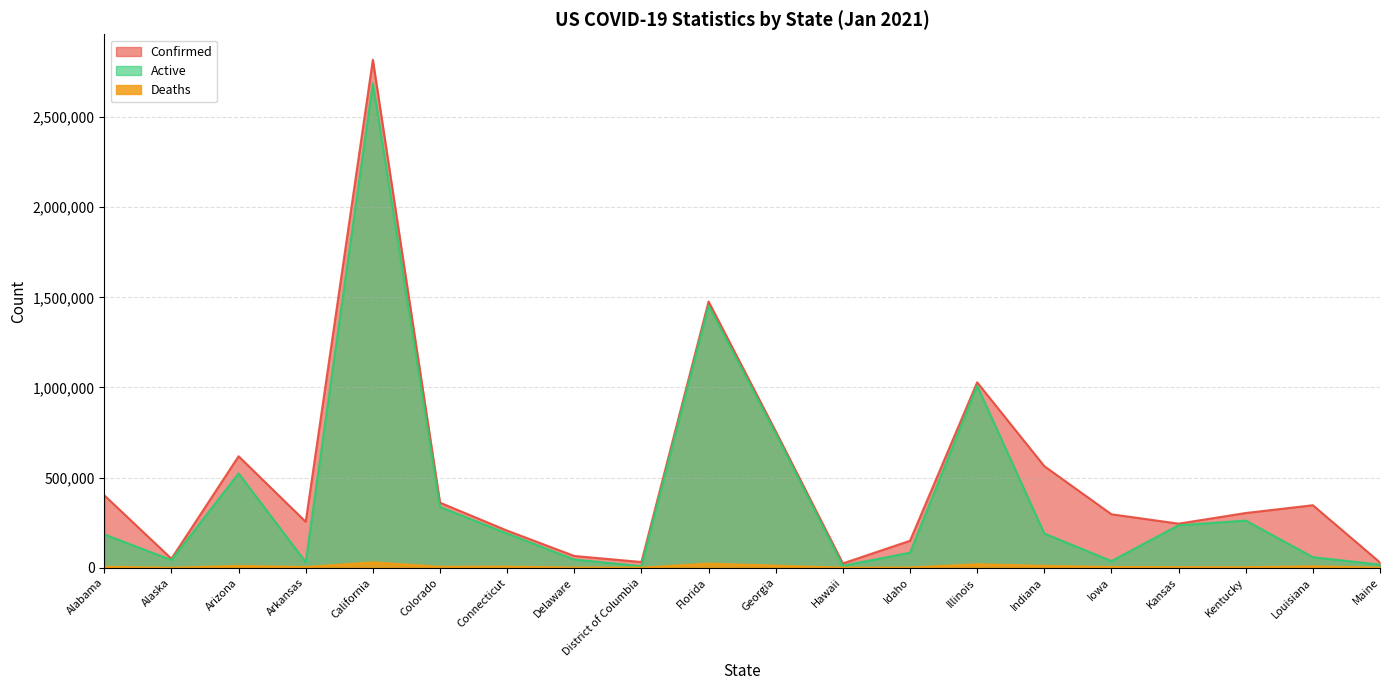

What is the label of the 6th point from the left?

Colorado